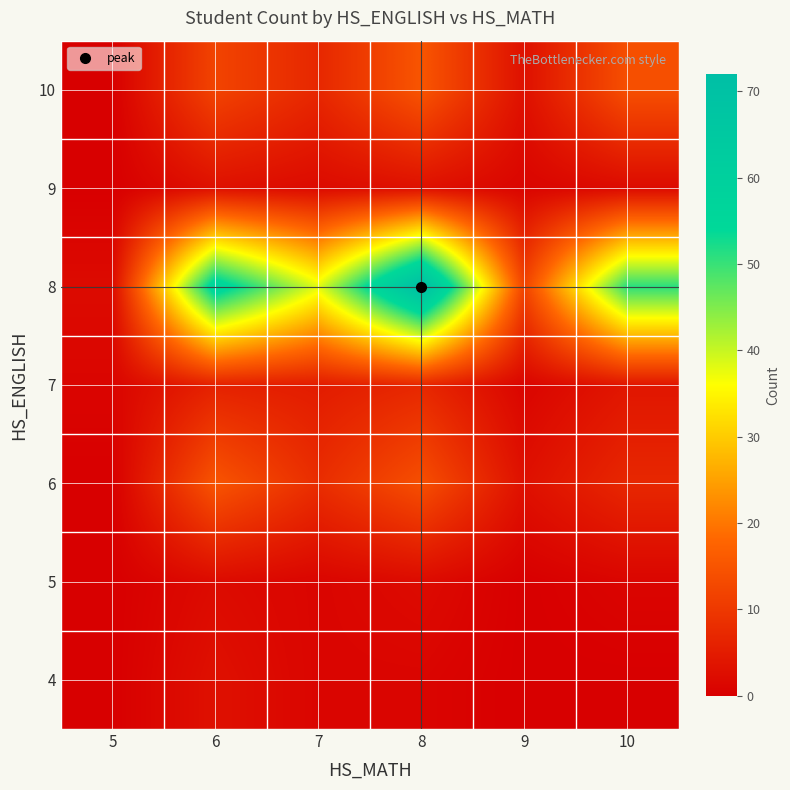

Reading left to right, transcribe all the data shown in this chart.

4: 5=0	6=3	7=1	8=1	9=0	10=0
5: 5=0	6=2	7=1	8=2	9=0	10=1
6: 5=0	6=15	7=8	8=14	9=3	10=7
7: 5=1	6=6	7=5	8=7	9=1	10=4
8: 5=2	6=58	7=38	8=72	9=12	10=51
9: 5=0	6=3	7=2	8=3	9=1	10=2
10: 5=0	6=12	7=7	8=15	9=3	10=14